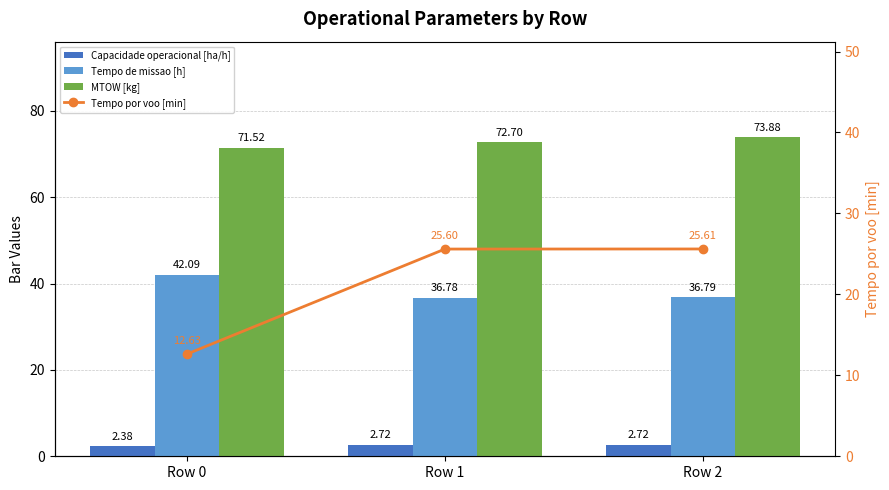

What is the sum of the Capacidade operacional [ha/h] values at Row 2 and Row 1?

5.4